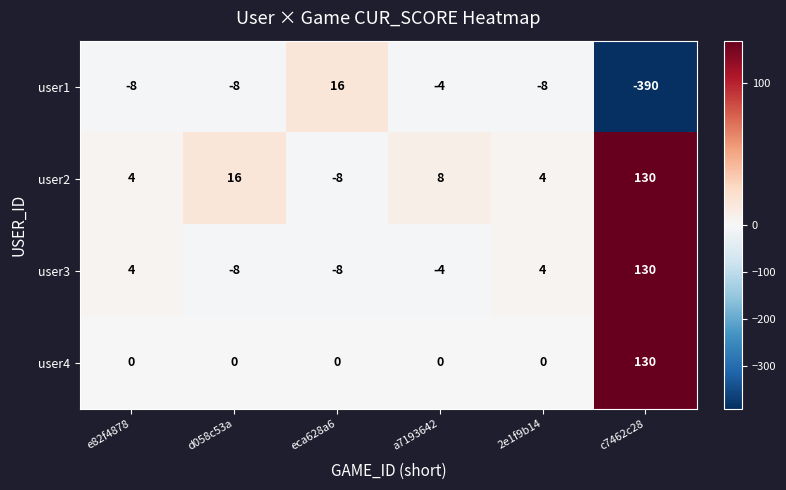

How many data points does each series have?

6